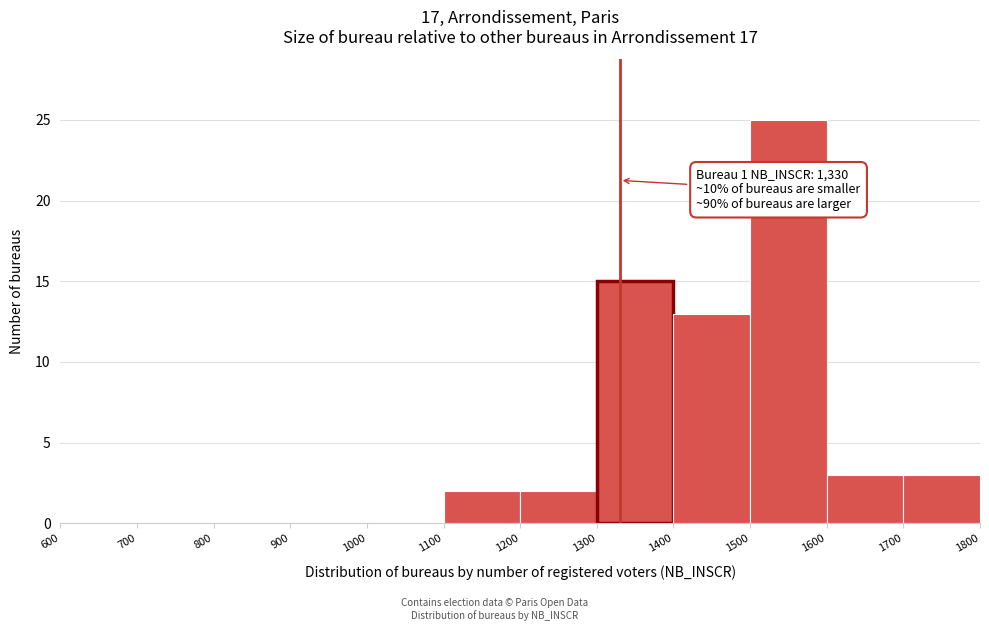

Over which range of the x-axis is the bar tallest?

1500 to 1600